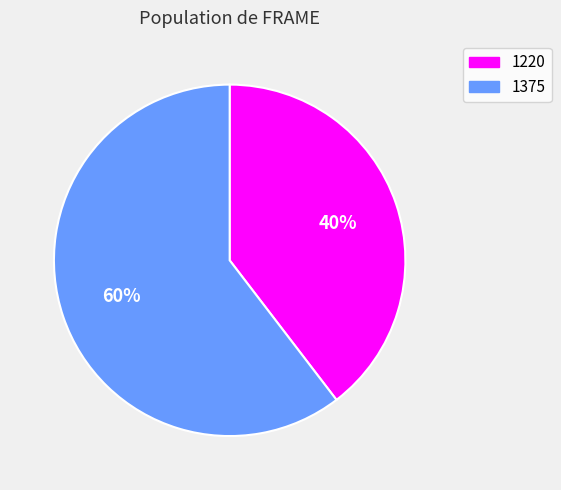

What is the ratio of the value at 1220 to the value at 1375?

0.7